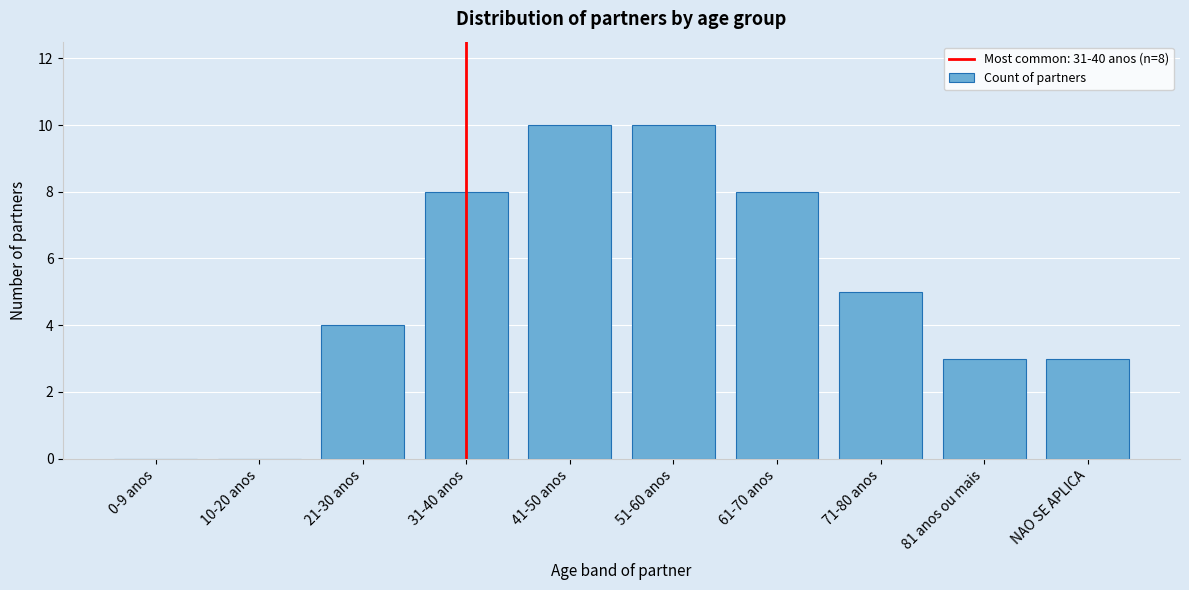

Reading left to right, transcribe all the data shown in this chart.

0-9 anos=0	10-20 anos=0	21-30 anos=4	31-40 anos=8	41-50 anos=10	51-60 anos=10	61-70 anos=8	71-80 anos=5	81 anos ou mais=3	NAO SE APLICA=3